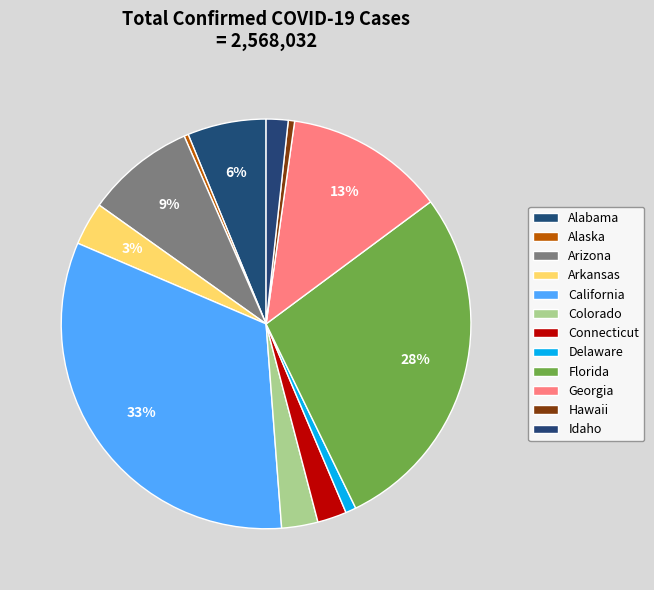

Between Florida and Alaska, which is larger?

Florida